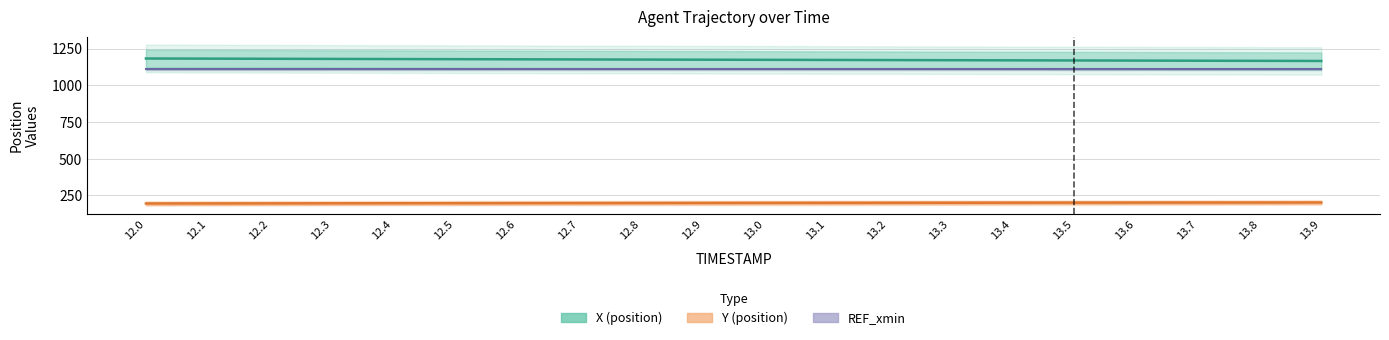

What is the lowest value of the Y series?

195.4